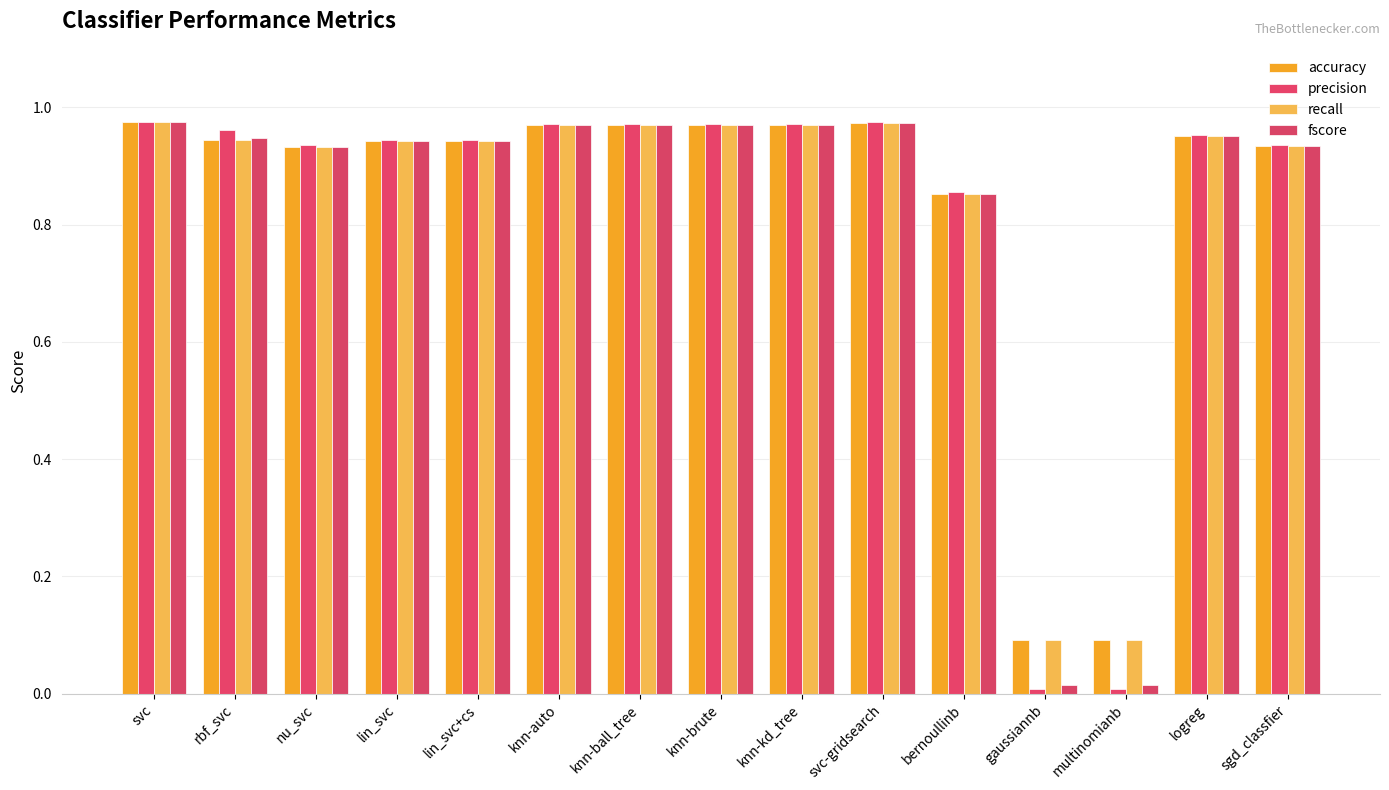

How many series are shown in this chart?

4